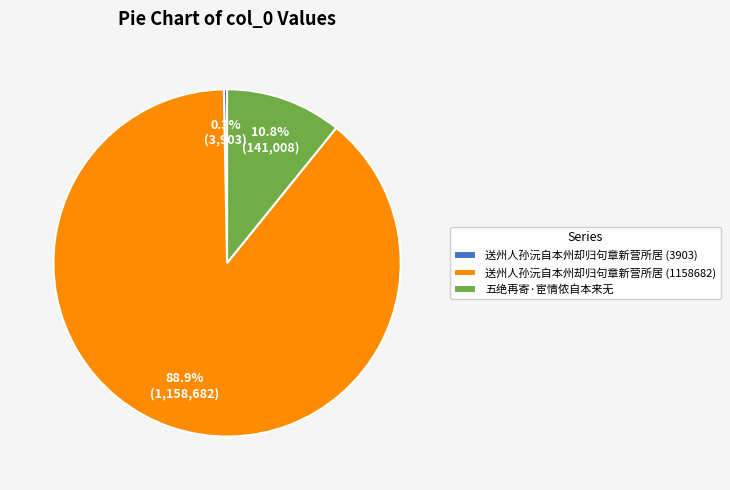

The 五绝再寄·宦情侬自本来无 slice represents 11% of the pie. True or false?

True